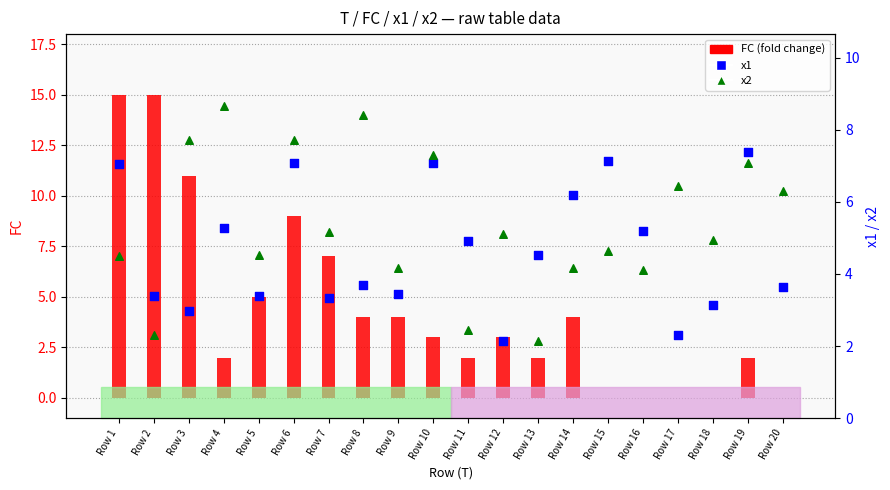

At how many categories does at least one series exceed 4?

20